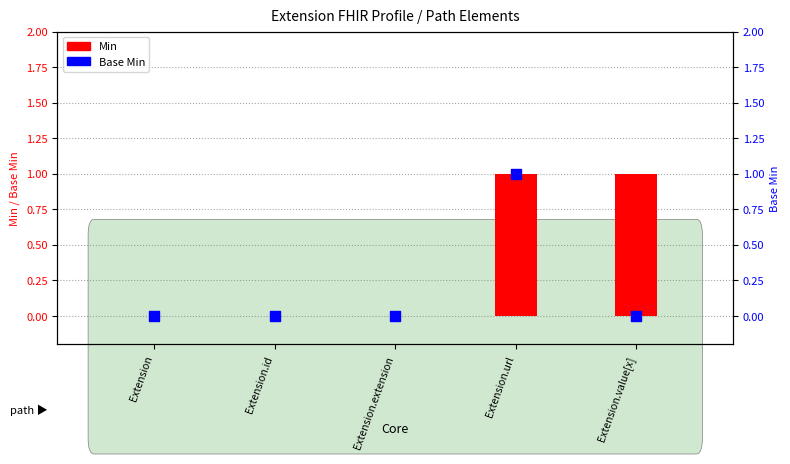

Is the value of Min at Extension greater than the value of Base Min at Extension.extension?

No